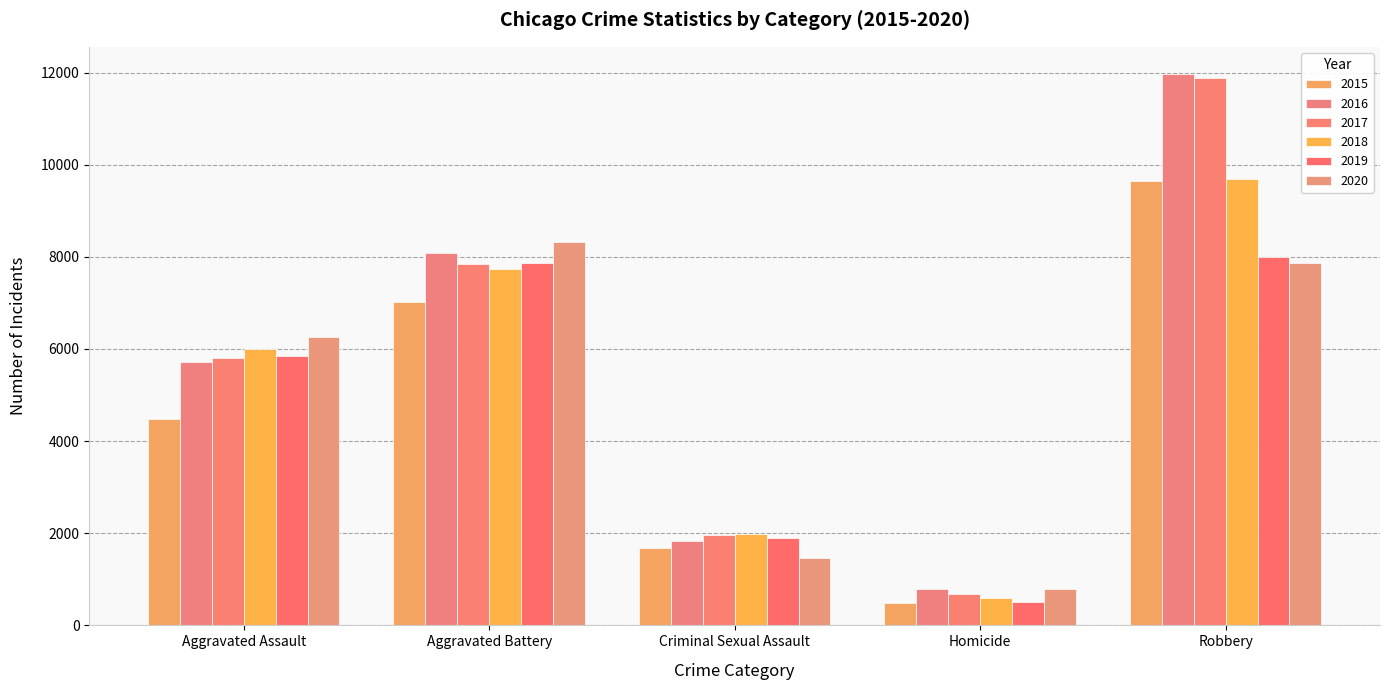

At which label is 2018 closest to 5134?

Aggravated Assault